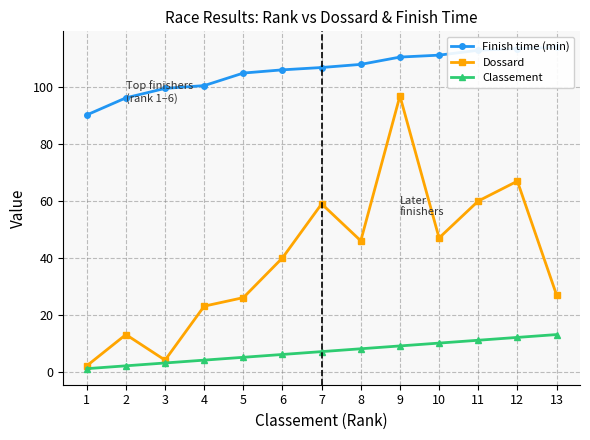

Which series has the largest total across all categories?

Finish time (min)